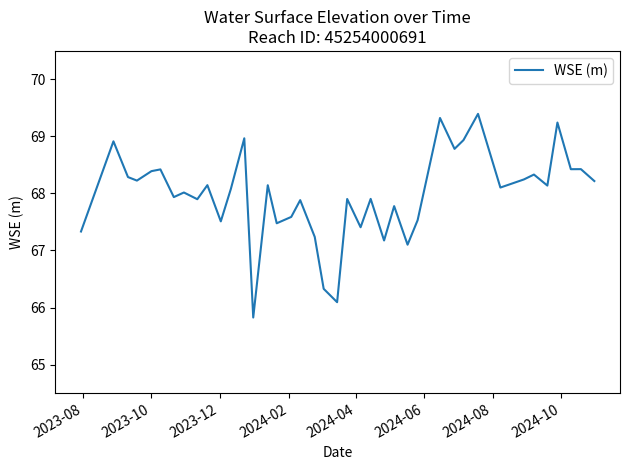

What is the greatest value displayed?

69.4